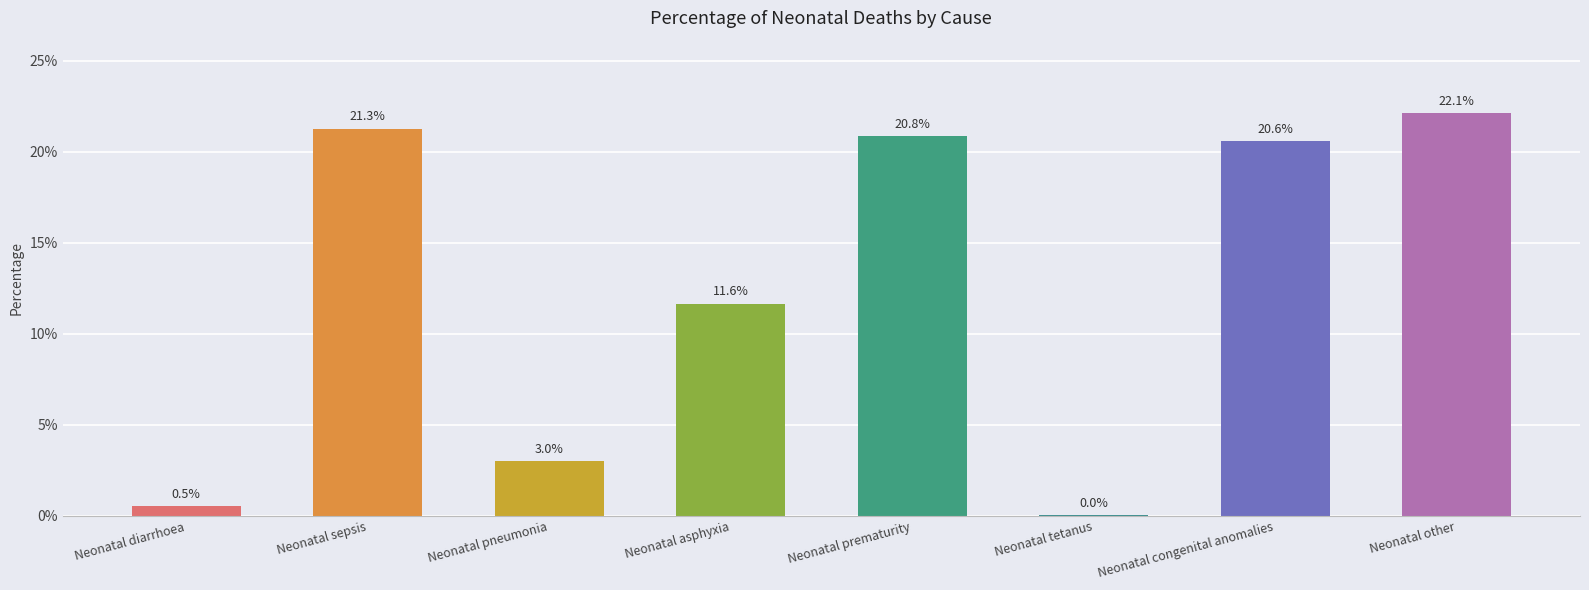

List the labels in order of value, largest first.

Neonatal other, Neonatal sepsis, Neonatal prematurity, Neonatal congenital anomalies, Neonatal asphyxia, Neonatal pneumonia, Neonatal diarrhoea, Neonatal tetanus